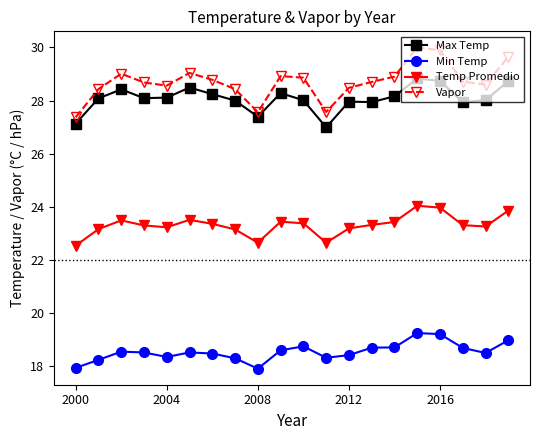

True or false: Min Temp and Vapor cross at least once.

False